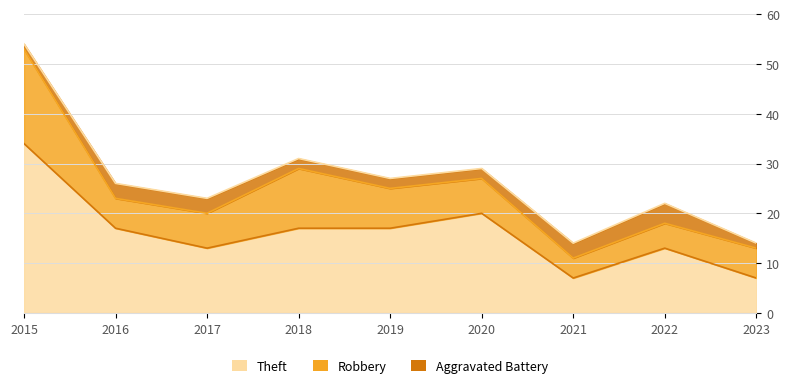

Reading right to left, transcribe all the data shown in this chart.

Theft: 7	13	7	20	17	17	13	17	34
Robbery: 6	5	4	7	8	12	7	6	19
Aggravated Battery: 1	4	3	2	2	2	3	3	1